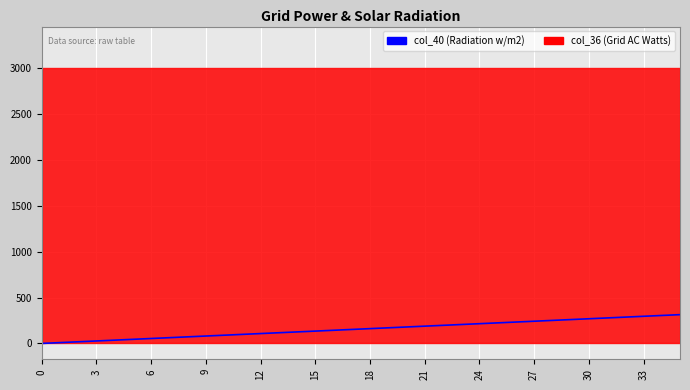

How many positive values are there?

35